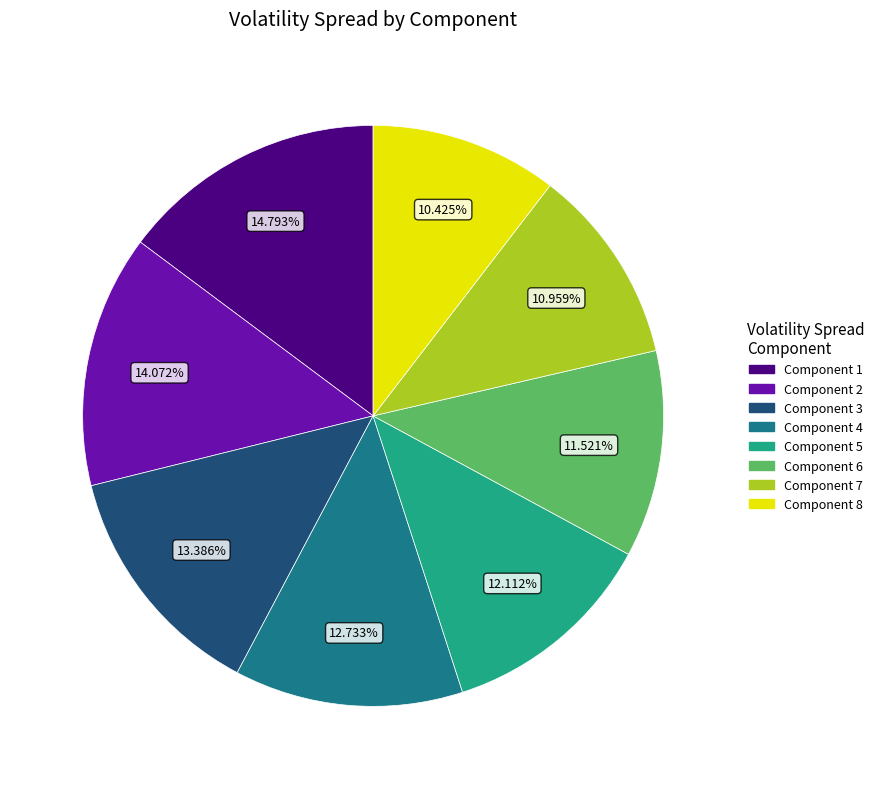

How much of the chart is everything except Component 8?

89.6%